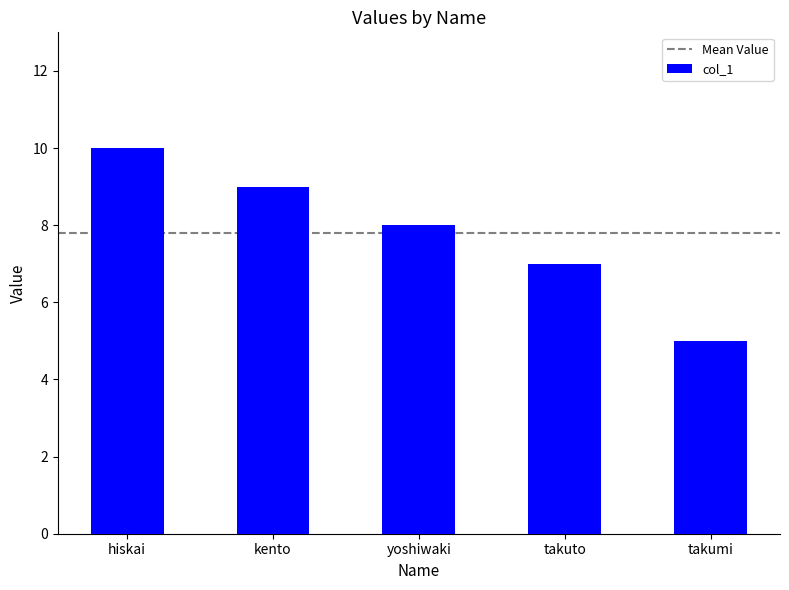

What is the difference between the maximum and second lowest values?

3